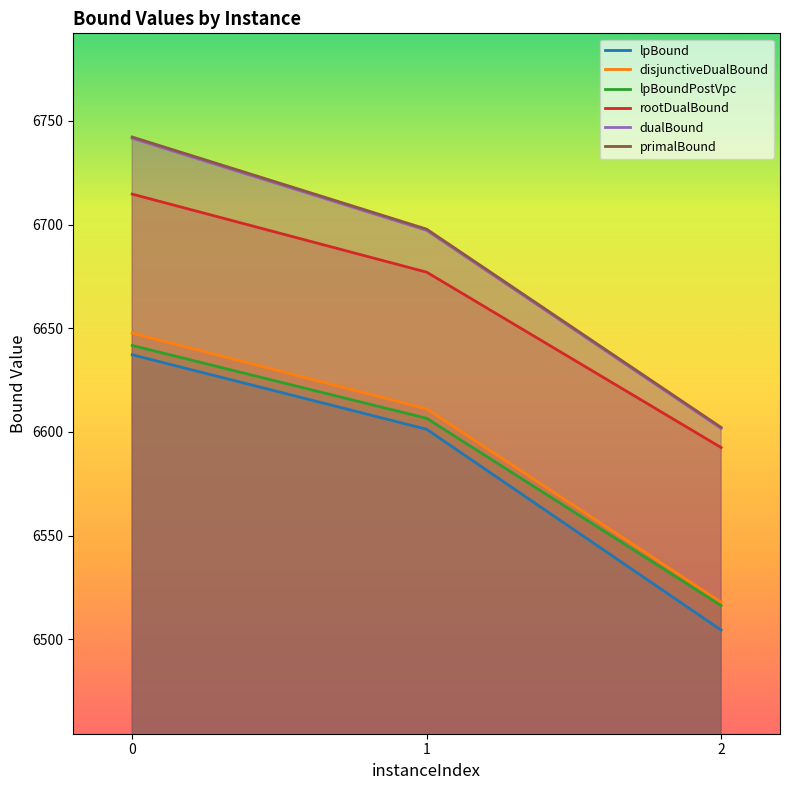

What is the value of the lpBound point at the 3rd from the left?

6504.4